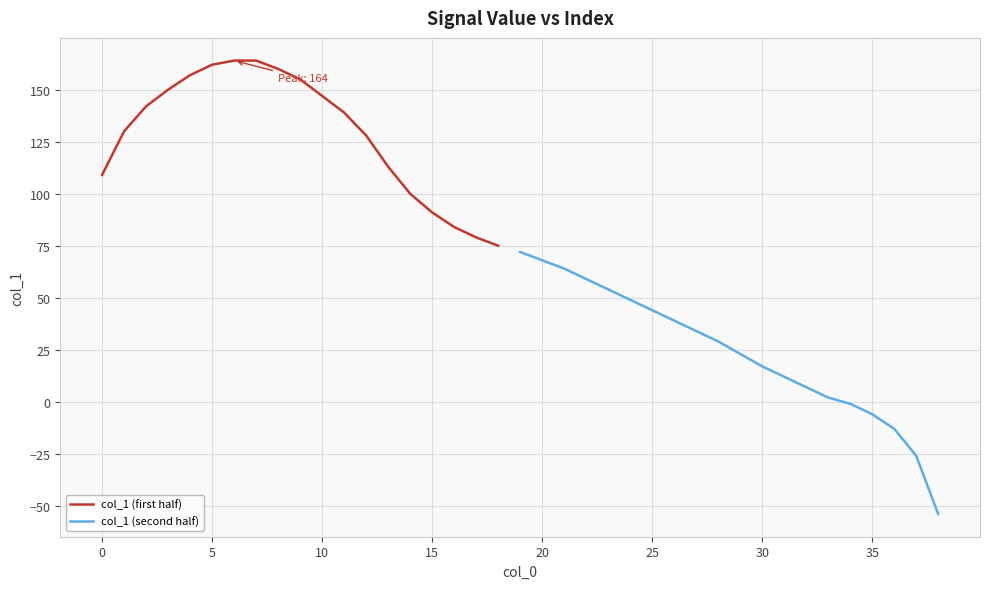

True or false: the data has more than 0 interior local peaks.

False